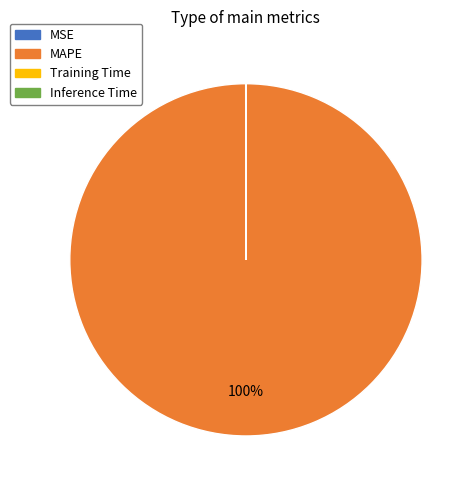

Is MAPE the majority of the pie?

Yes